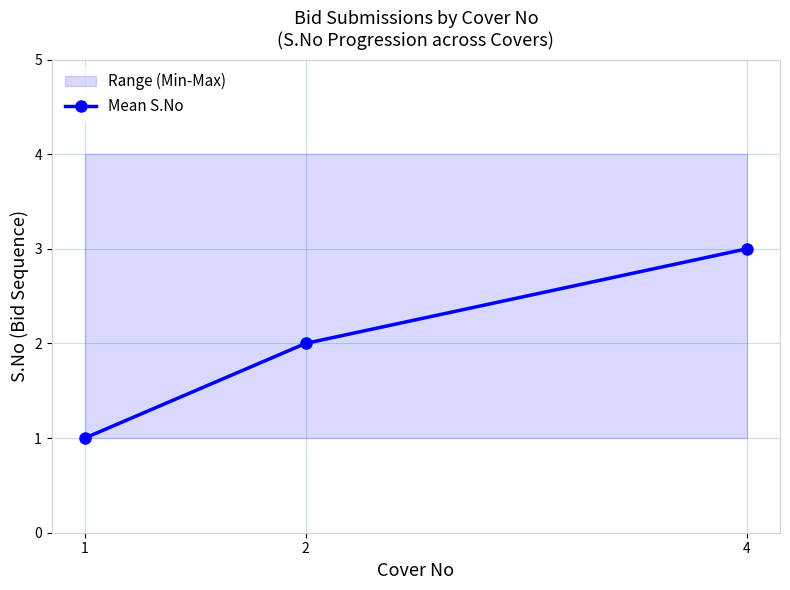

What is the value of the 1st point from the left?

1